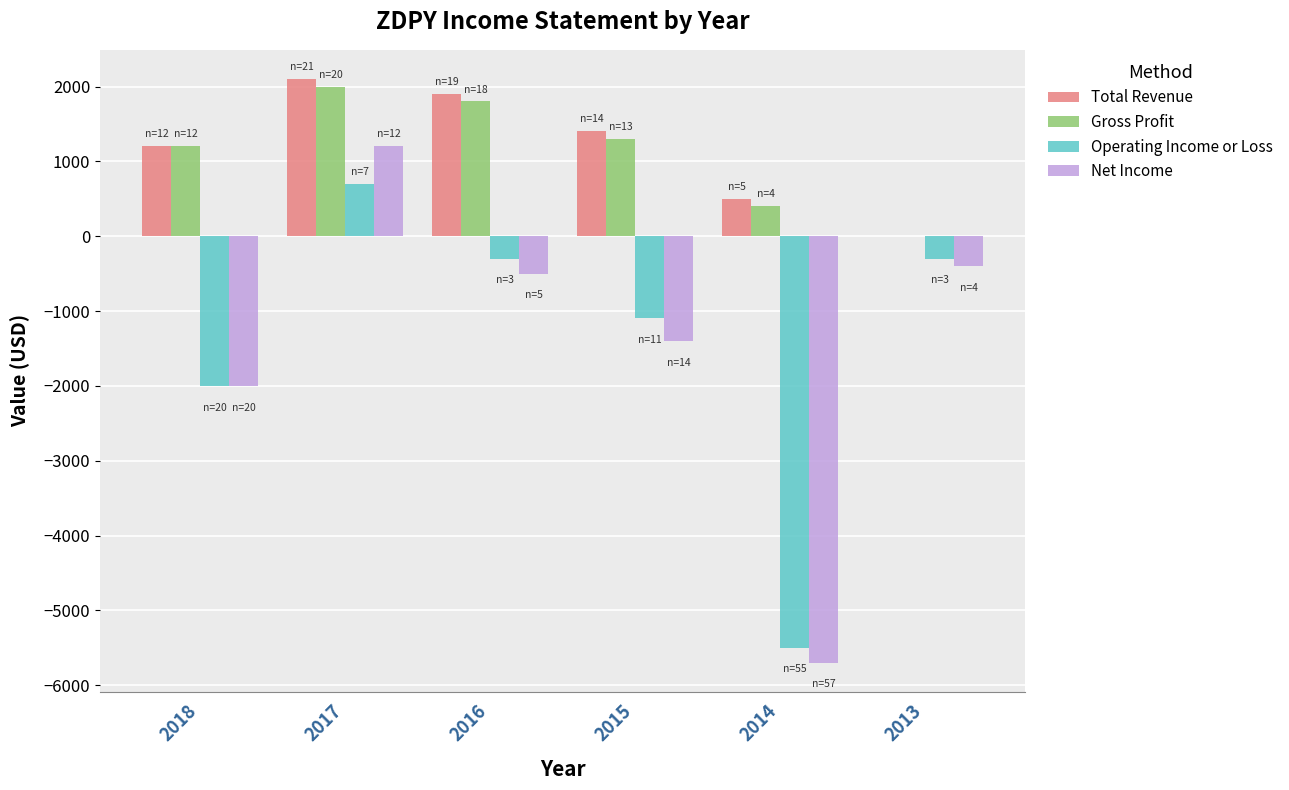

What is the sum of all Gross Profit values?

6700